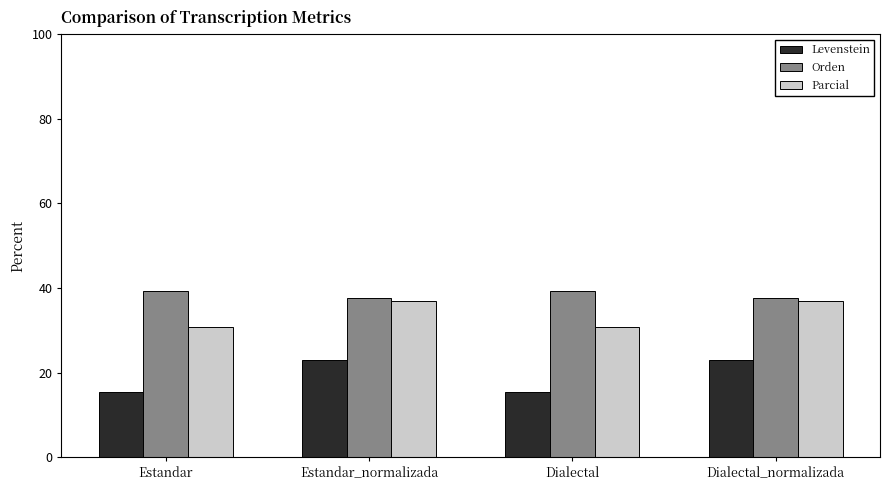

What is the approximate value of Parcial at Estandar_normalizada?

37.0